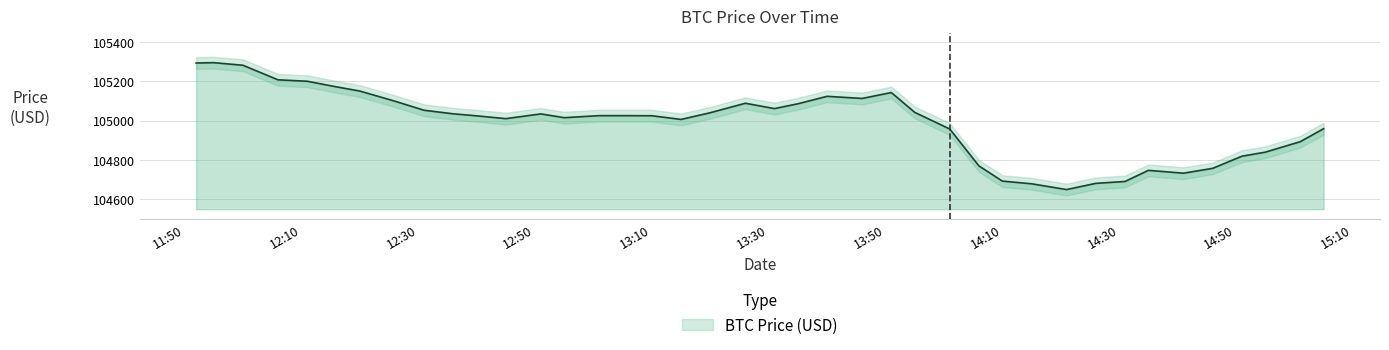

Does the chart display data point markers on the line(s)?

No